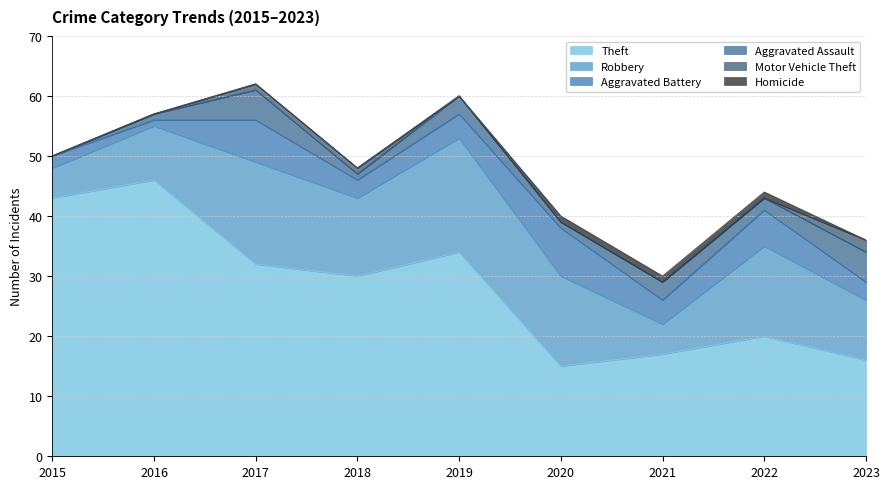

Which has a higher value, 2015 or 2021?

2015